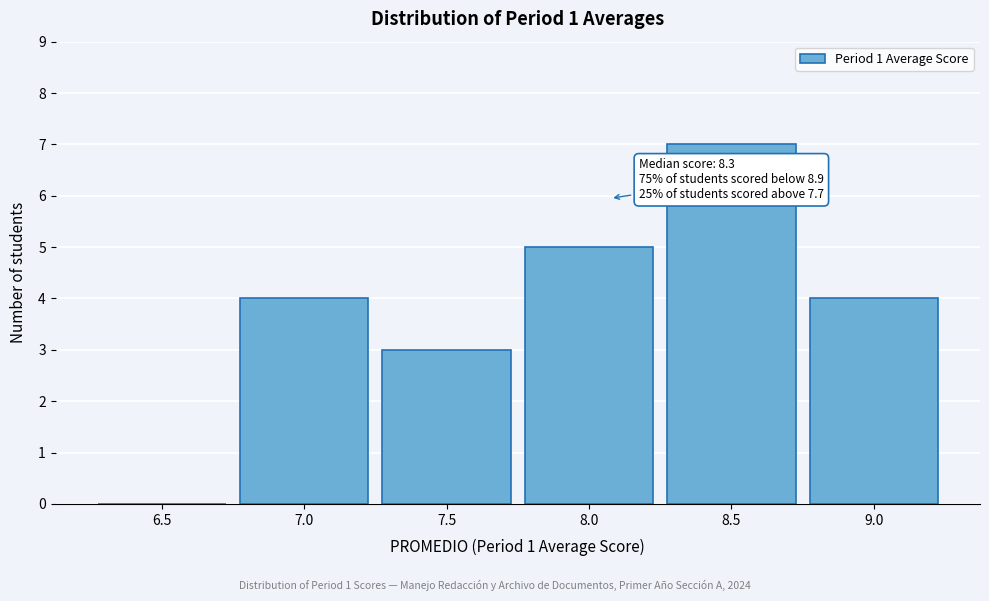

Reading left to right, what are all the values shown in this chart?

6.5=0	7.0=4	7.5=3	8.0=5	8.5=7	9.0=4